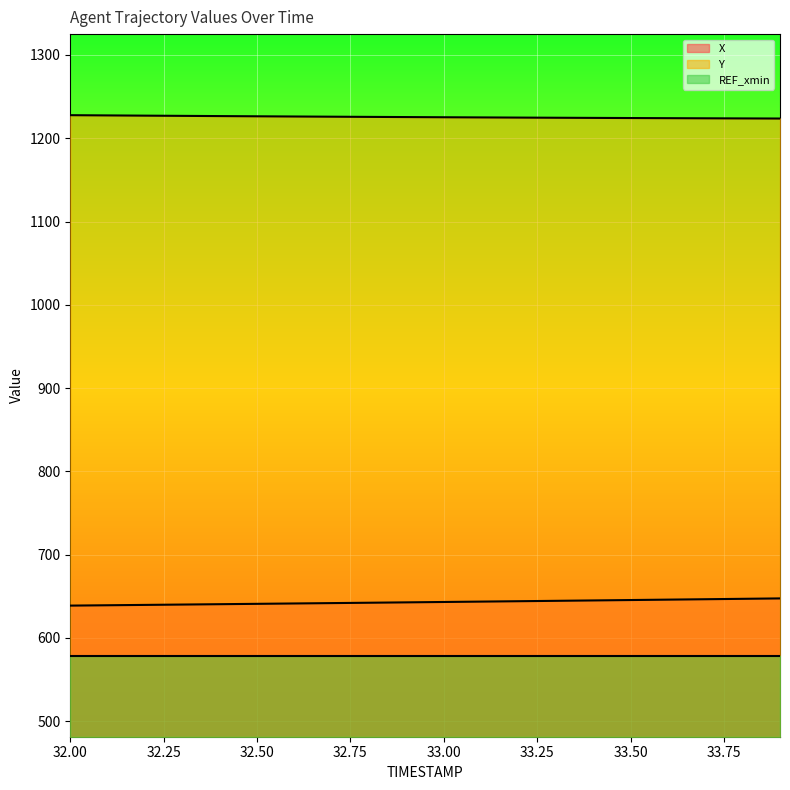

At which label does Y first exceed 1225?

32.00